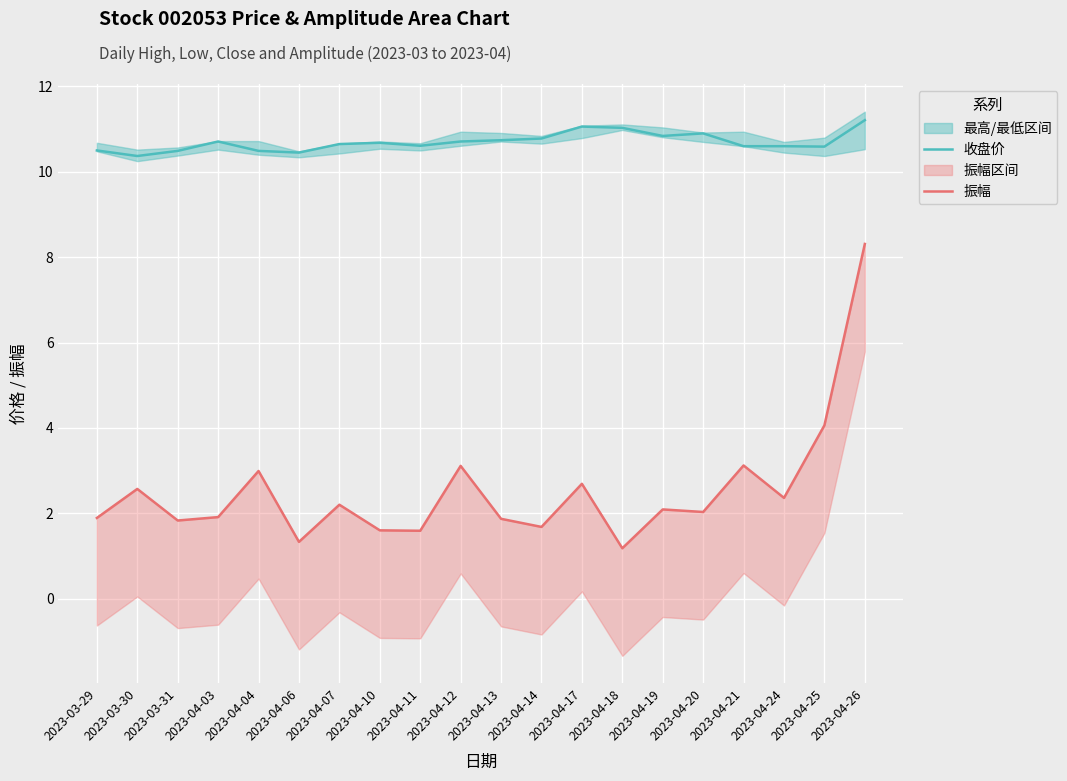

What is the total value across all series at 2023-03-29?

12.4